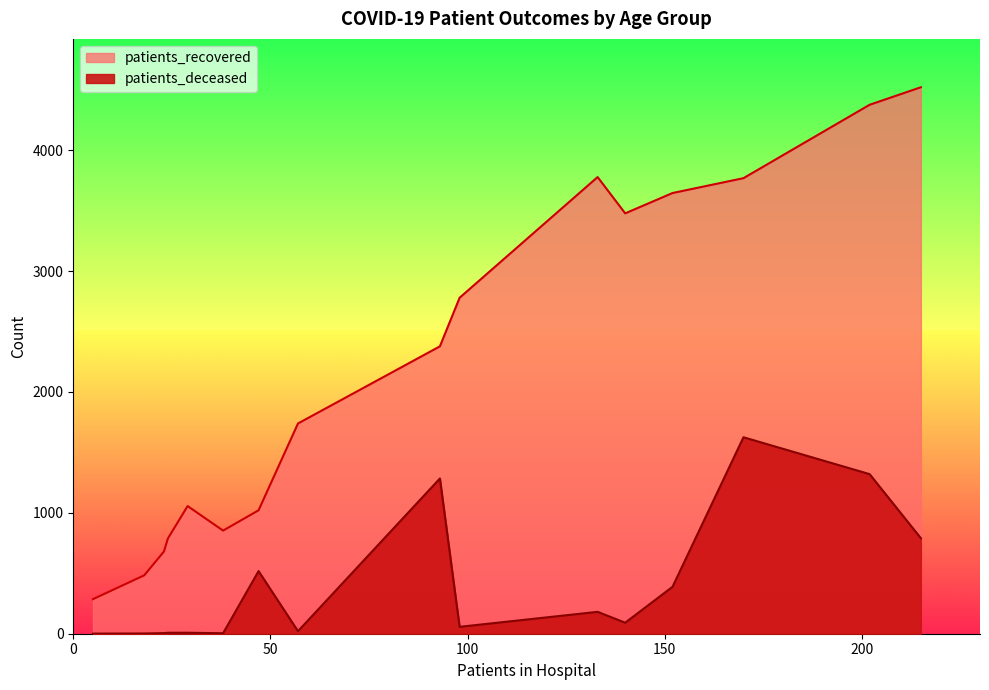

How many data points in patients_recovered are less than 2377?

8